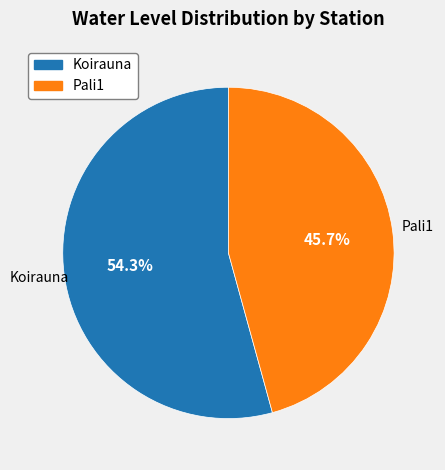

How much of the chart is everything except Pali1?

54.3%